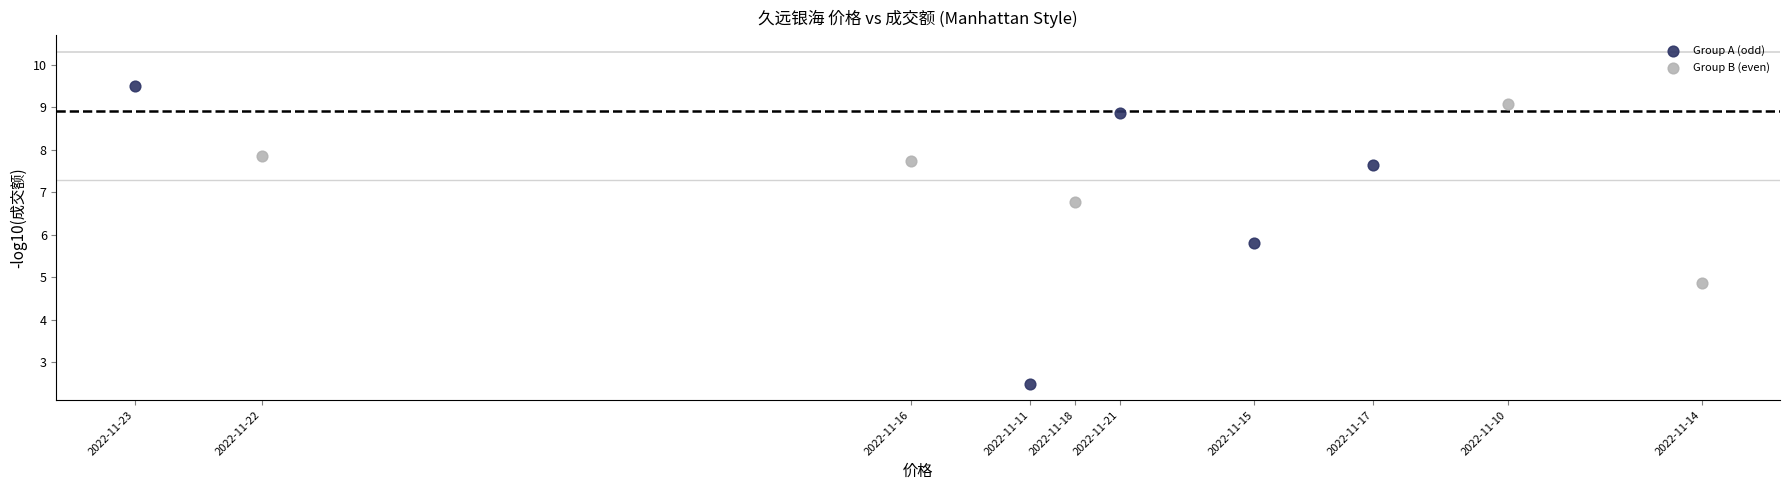

Which series contains the lowest Y value?

Group A (odd)